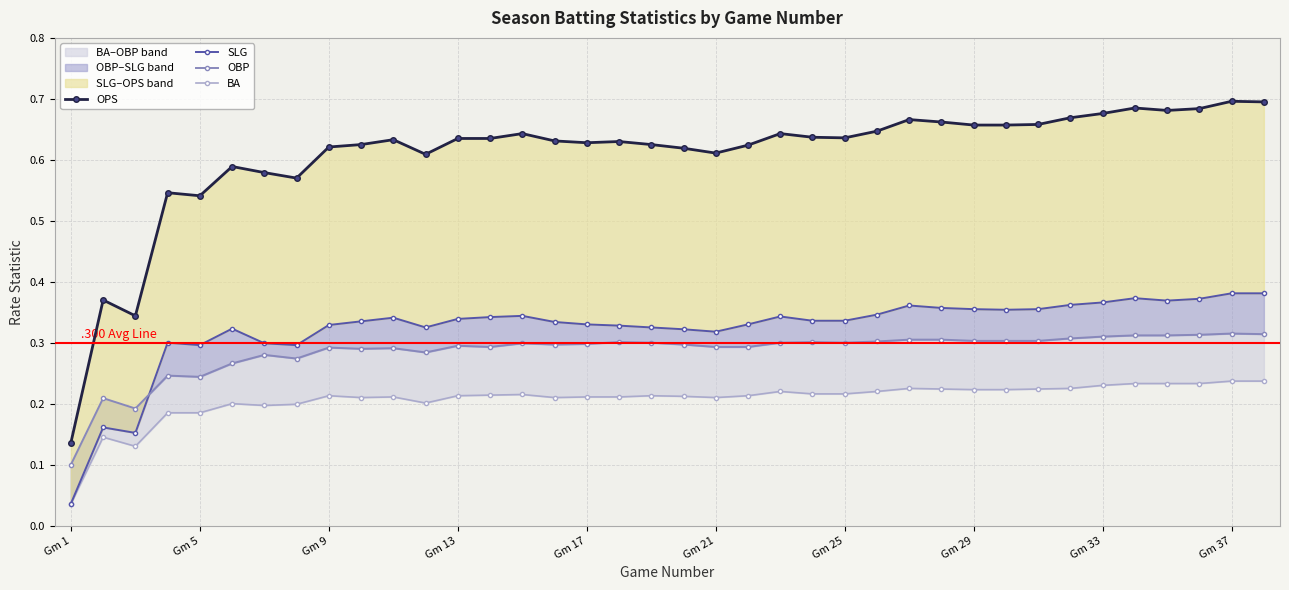

What is the maximum value for BA?

0.2